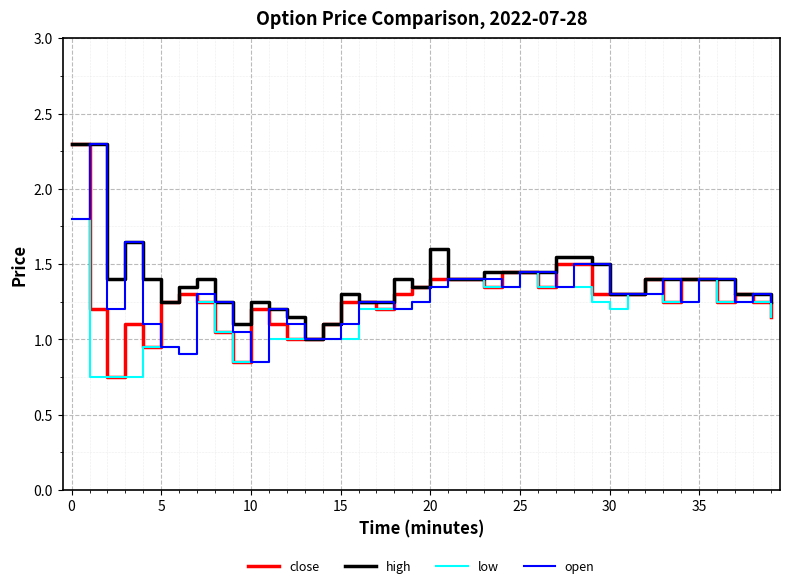

Which series has the widest spread of values?

close